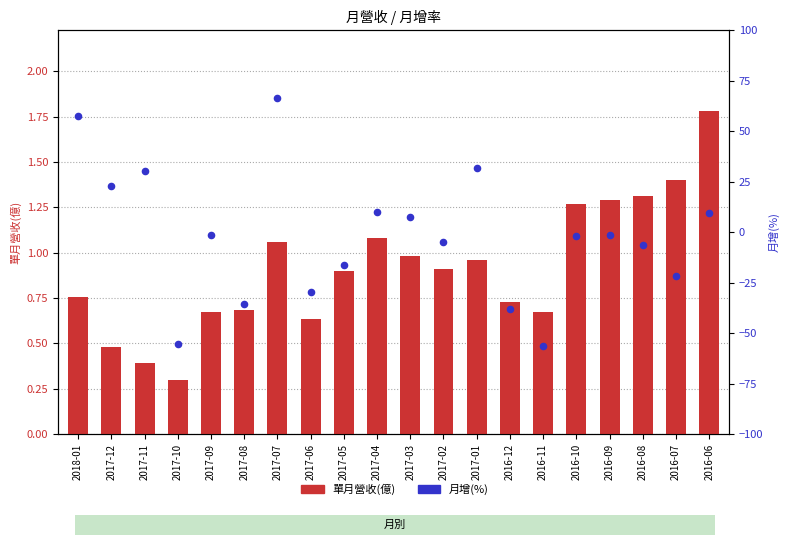

At how many categories does at least one series exceed -46?

20